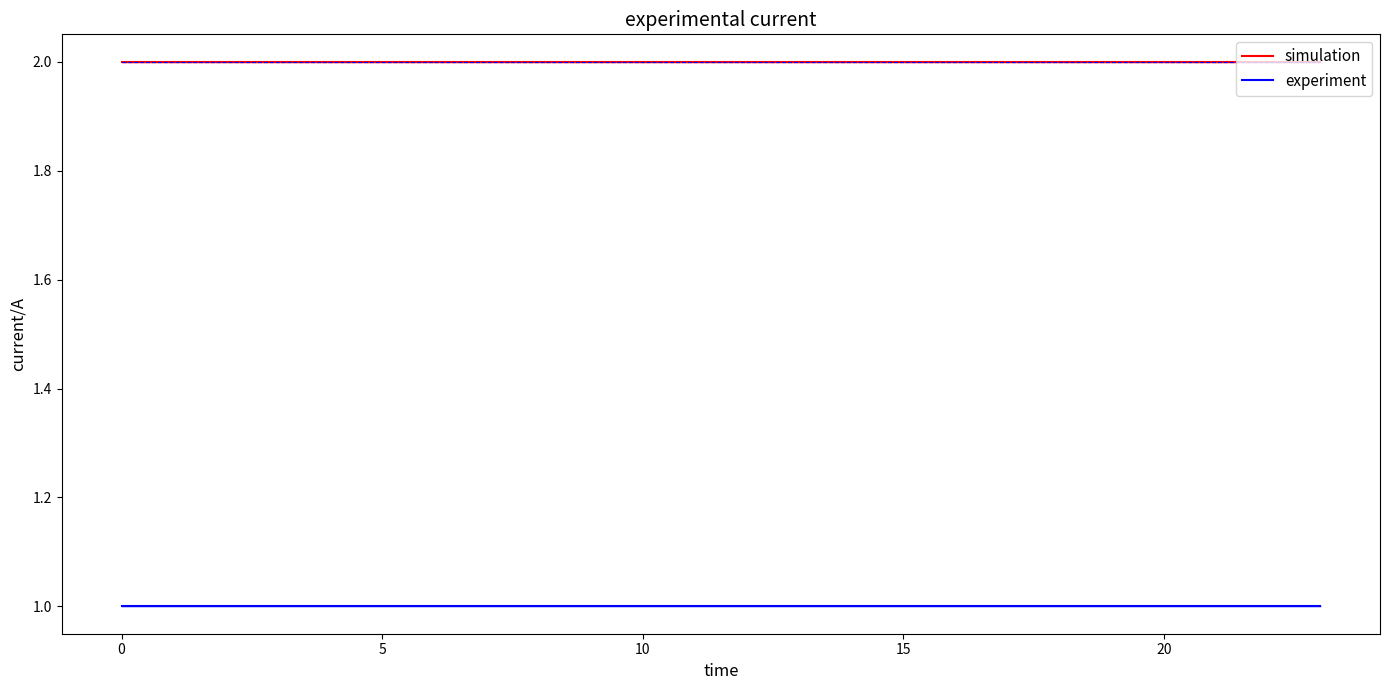

Which series has the largest total across all categories?

simulation